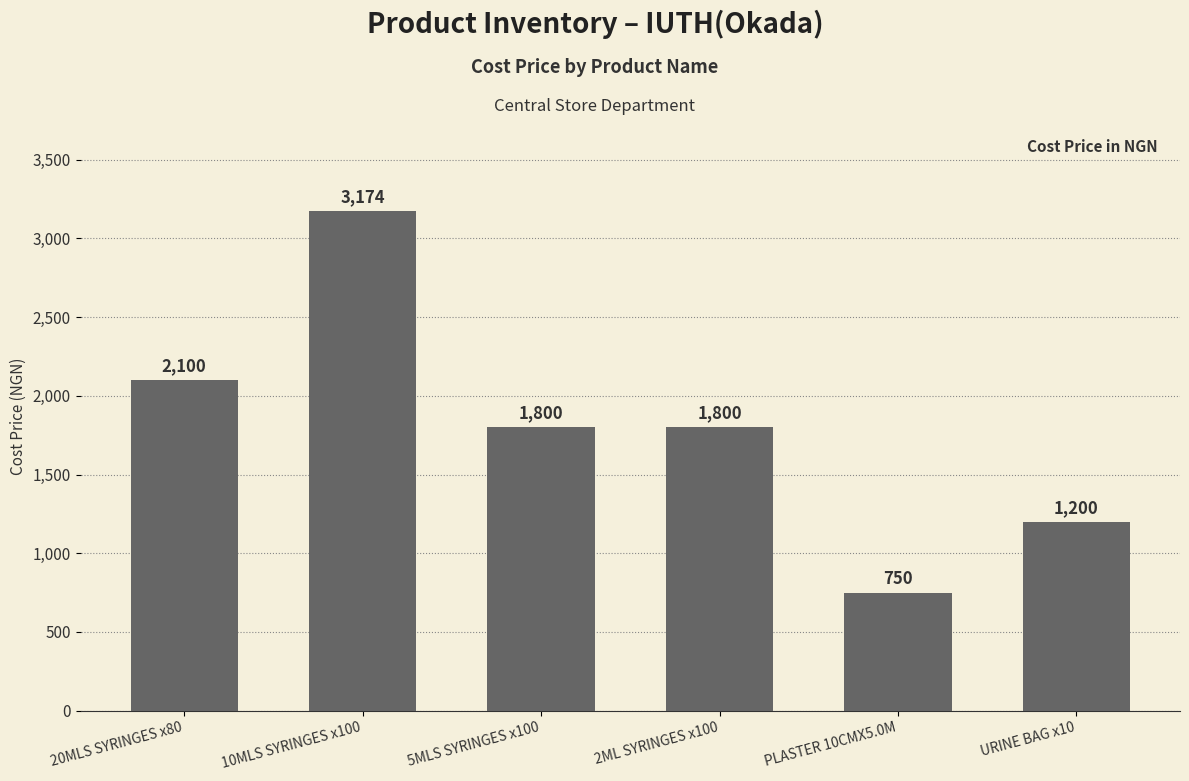

How many data points does each series have?

6